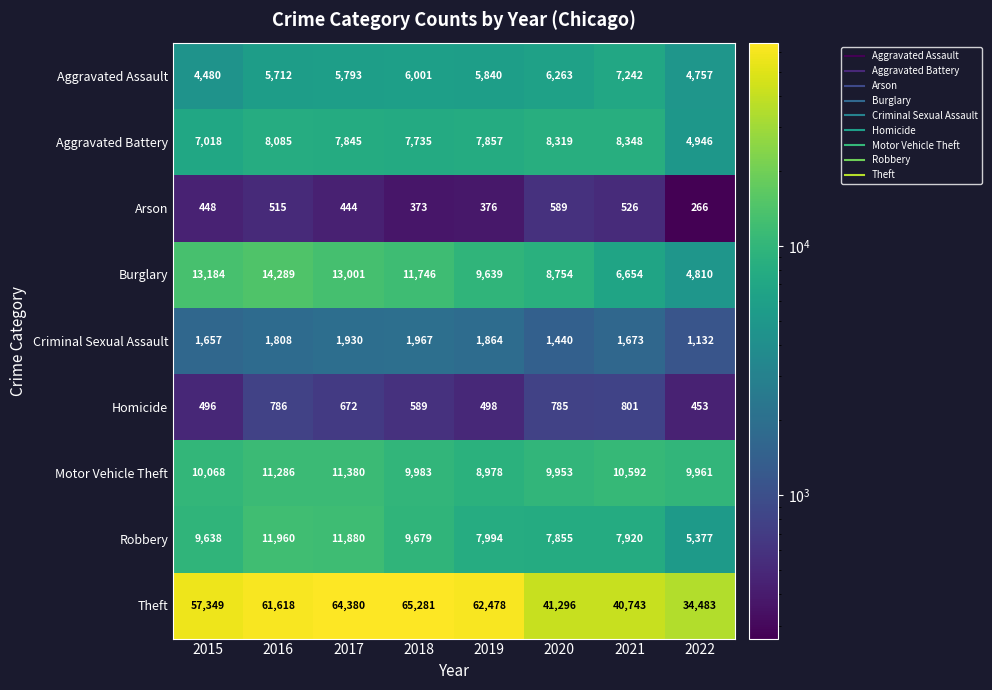

Is it true that Motor Vehicle Theft equals 8978 at 2019?

True